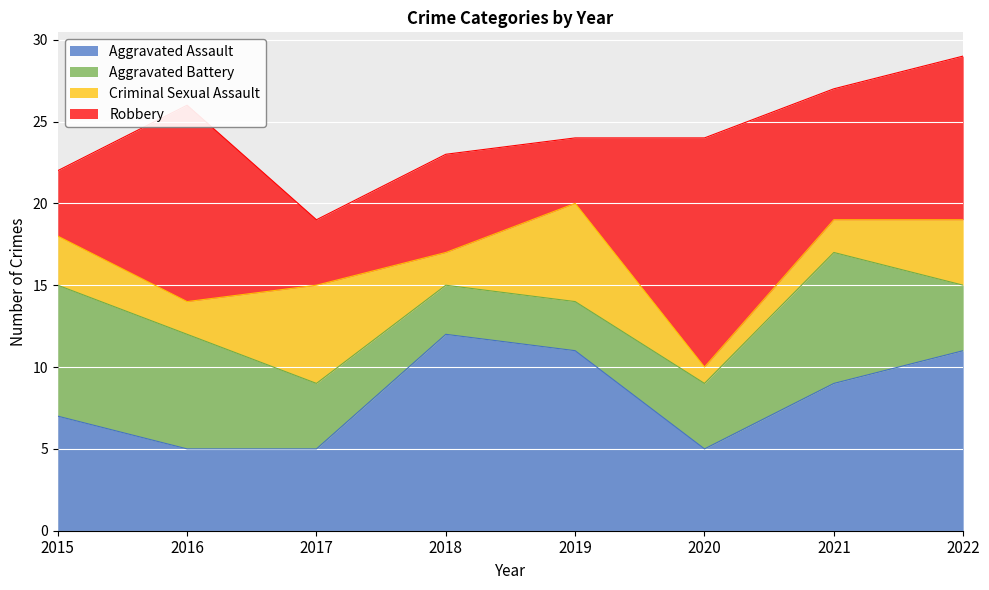

Is it true that Criminal Sexual Assault equals 0 at 2020?

False